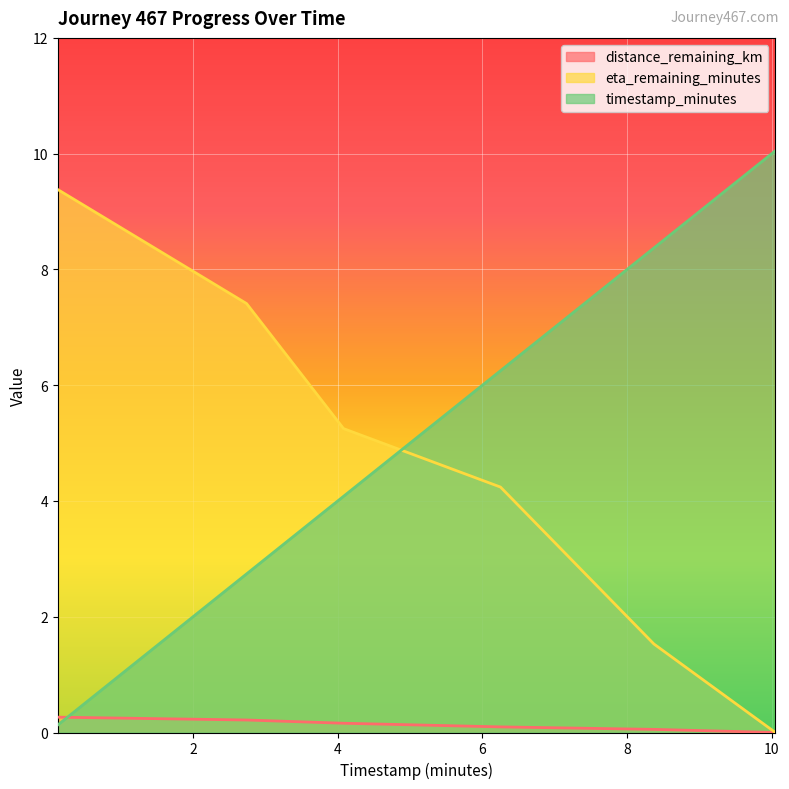

Reading right to left, list all the values displayed in this chart.

distance_remaining_km: 0.0	0.1	0.1	0.2	0.2	0.3
eta_remaining_minutes: 0.0	1.5	4.2	5.2	7.4	9.4
timestamp_minutes: 10.1	8.4	6.2	4.1	2.7	0.1